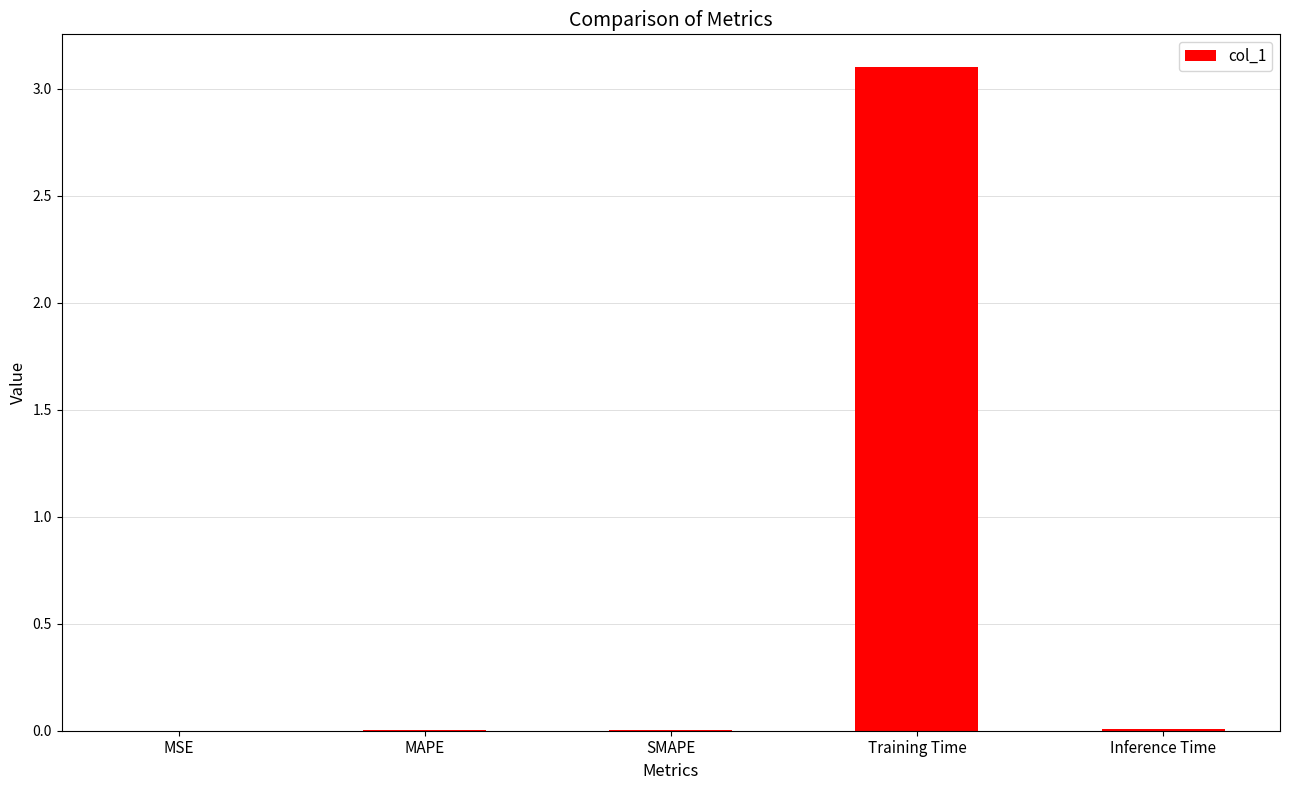

What is the greatest value displayed?

3.1